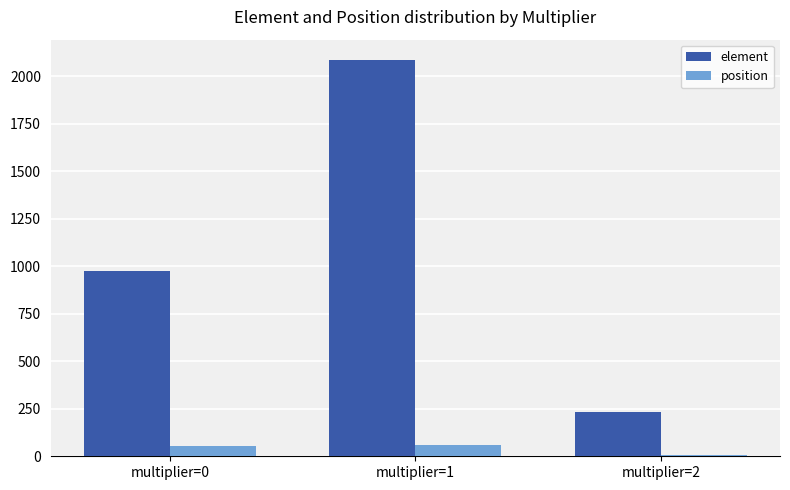

How many categories are shown in the chart?

3